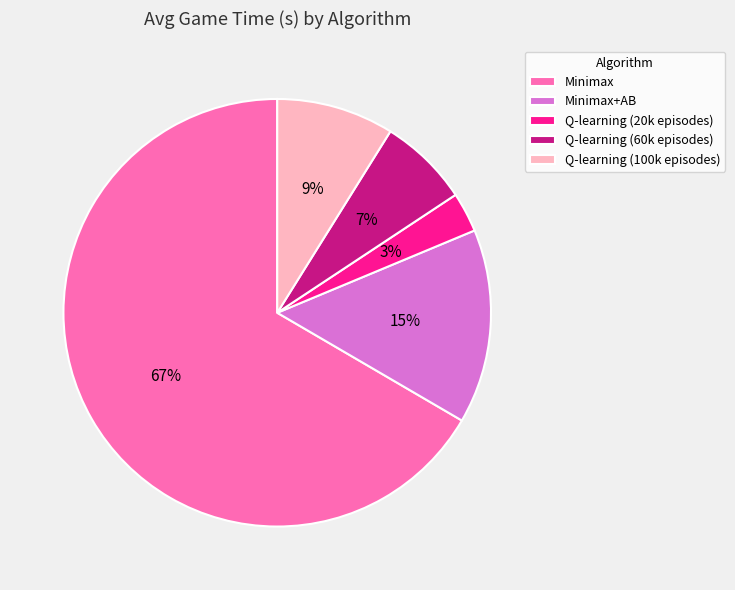

Is it true that Q-learning (20k episodes) is 3% of the pie?

True